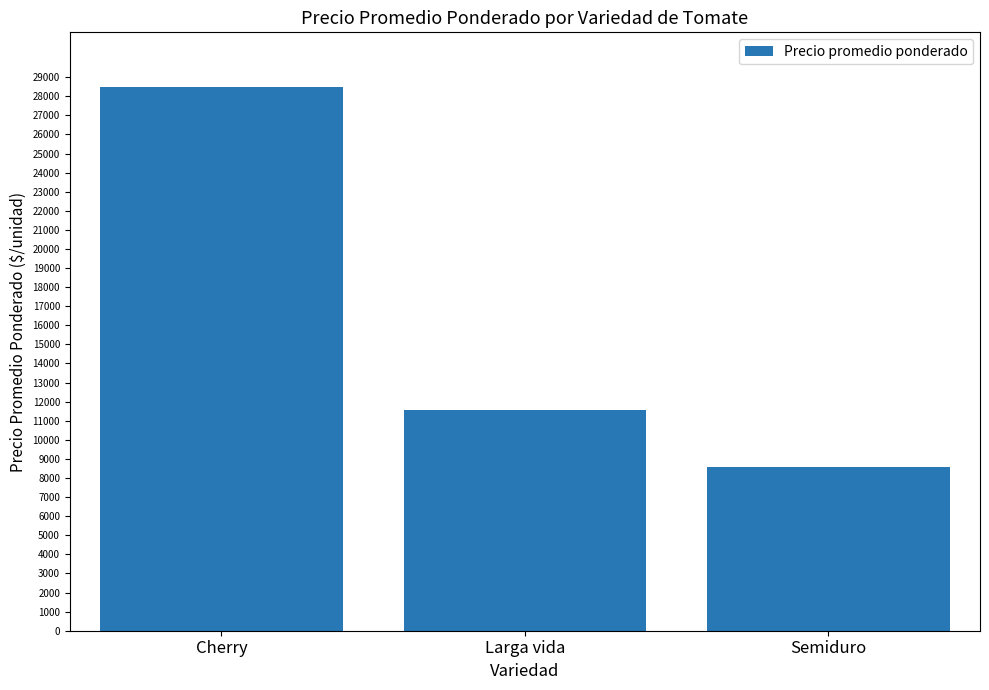

What is the change in value from Cherry to Semiduro?

-19926.6